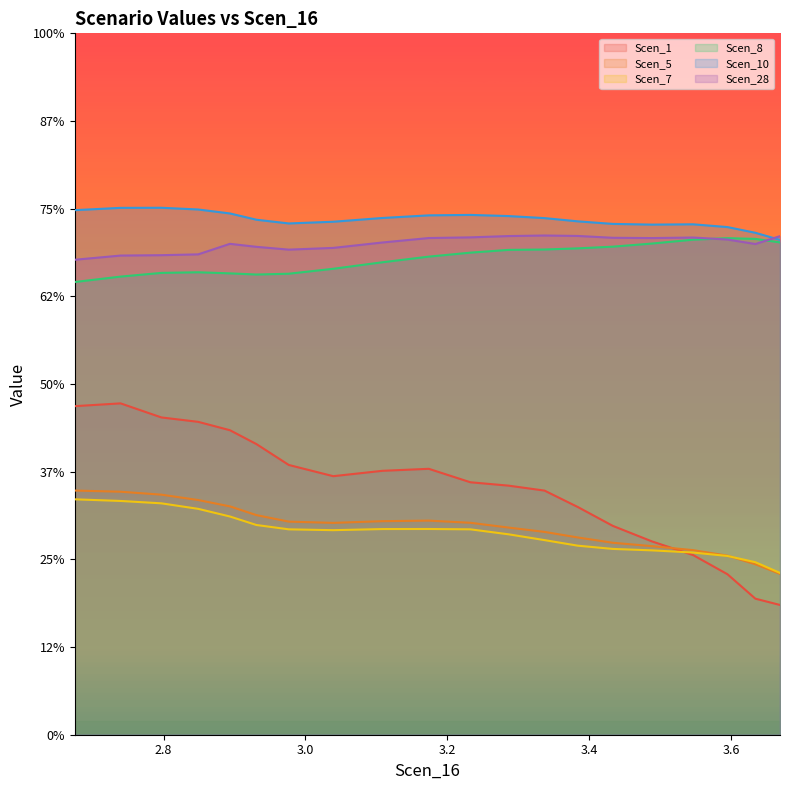

Is it true that Scen_28 equals 2.0 at 3.8?

False